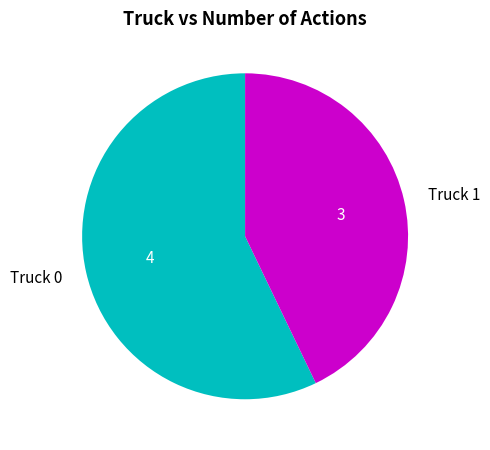

What is the ratio of the value at Truck 0 to the value at Truck 1?

1.3